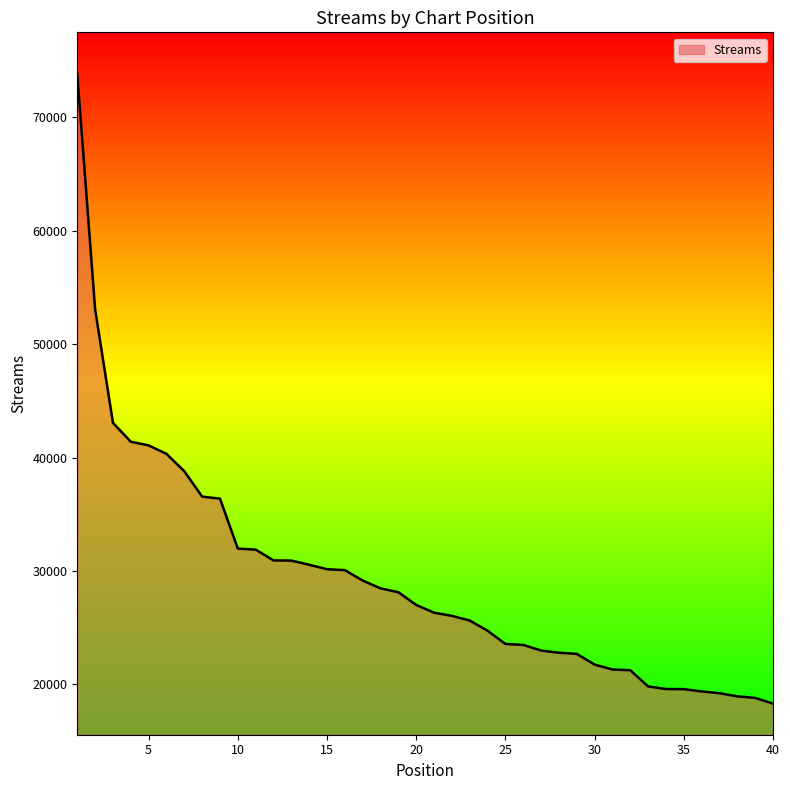

What is the smallest value displayed?

18317